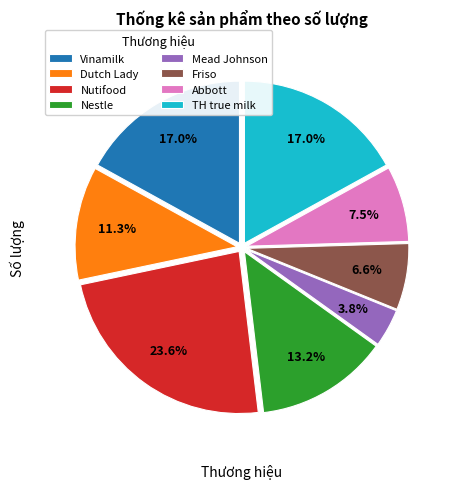

How many slices are in this pie chart?

8